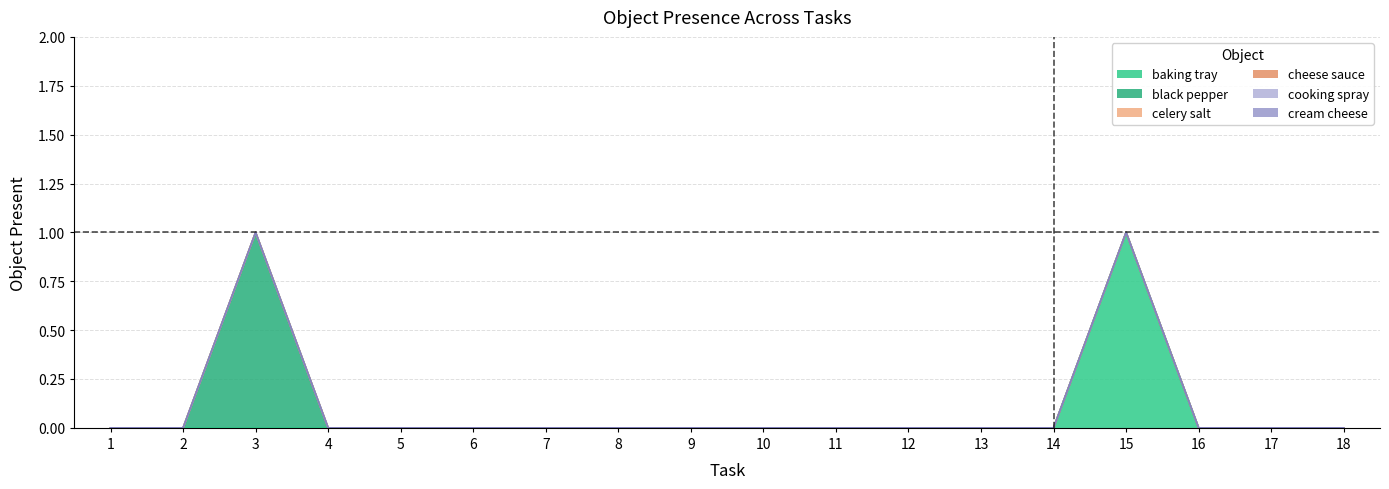

What is the greatest value displayed?

1